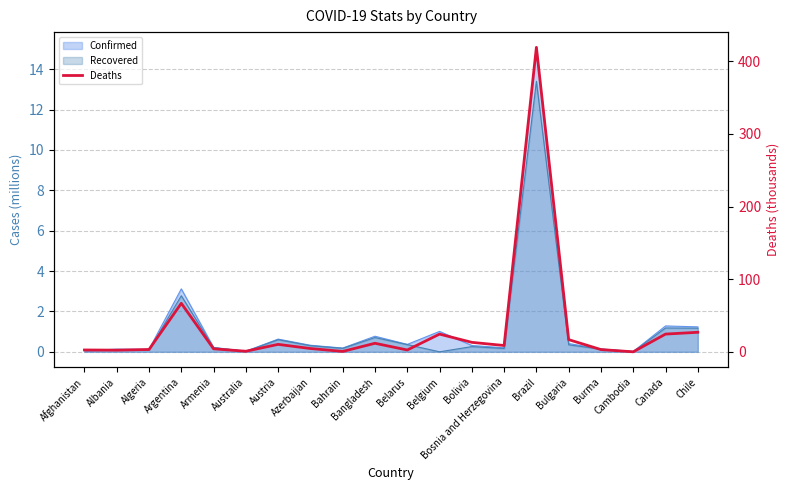

Is it true that the value at Bahrain is 0.3?

False